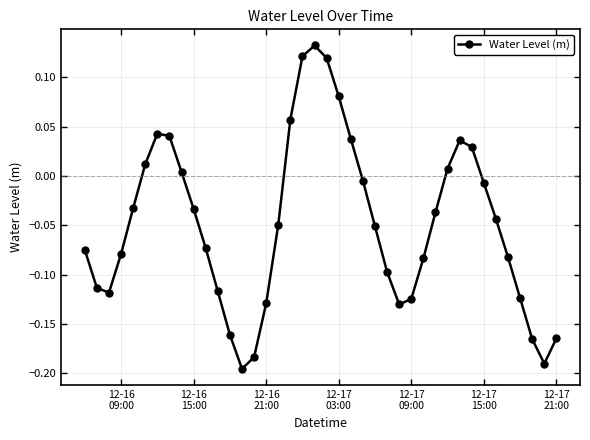

How many points are lower than both their immediate neighbors (excluding endpoints)?

4